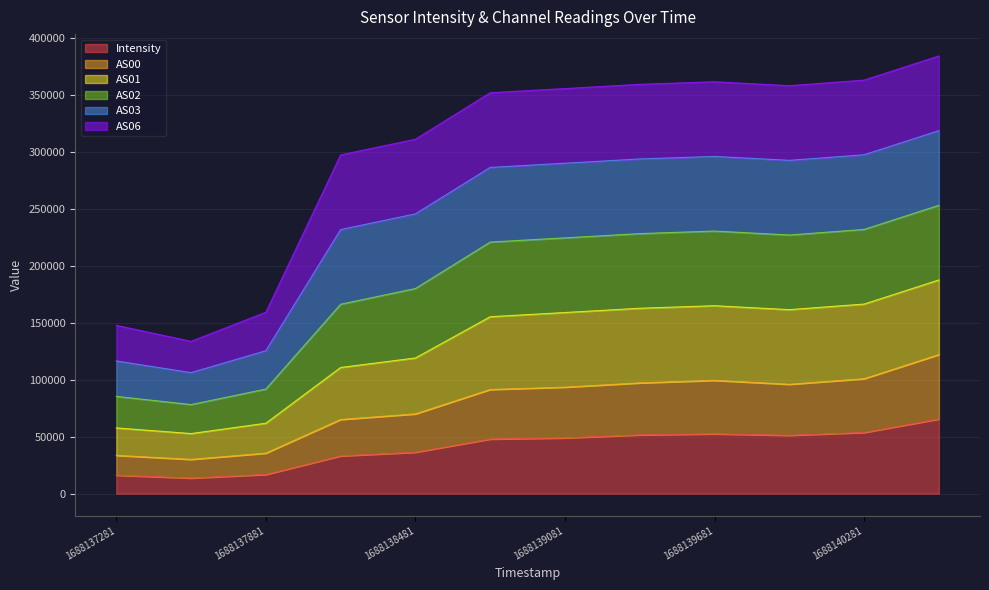

What is the sum of all Intensity values?

487742.3